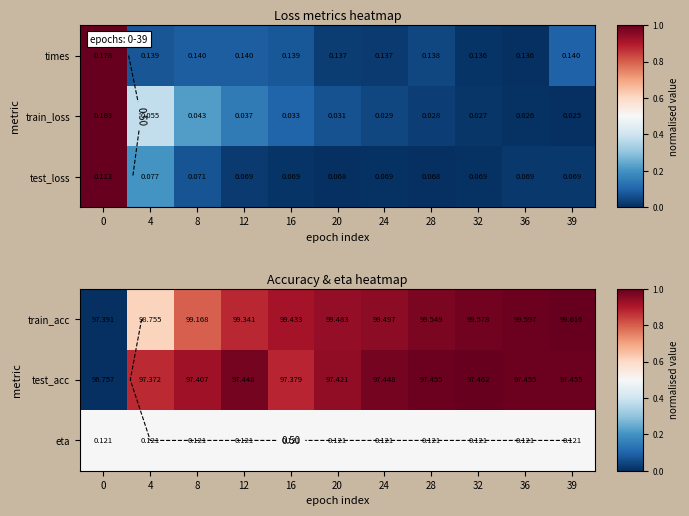

Which series changed the most between 0 and 4?

test_acc